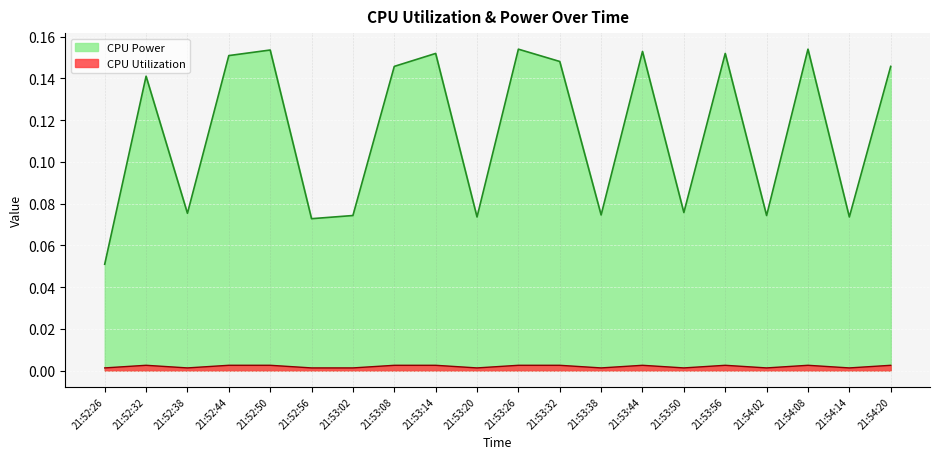

What is the sum of all CPU Power values?

2.3